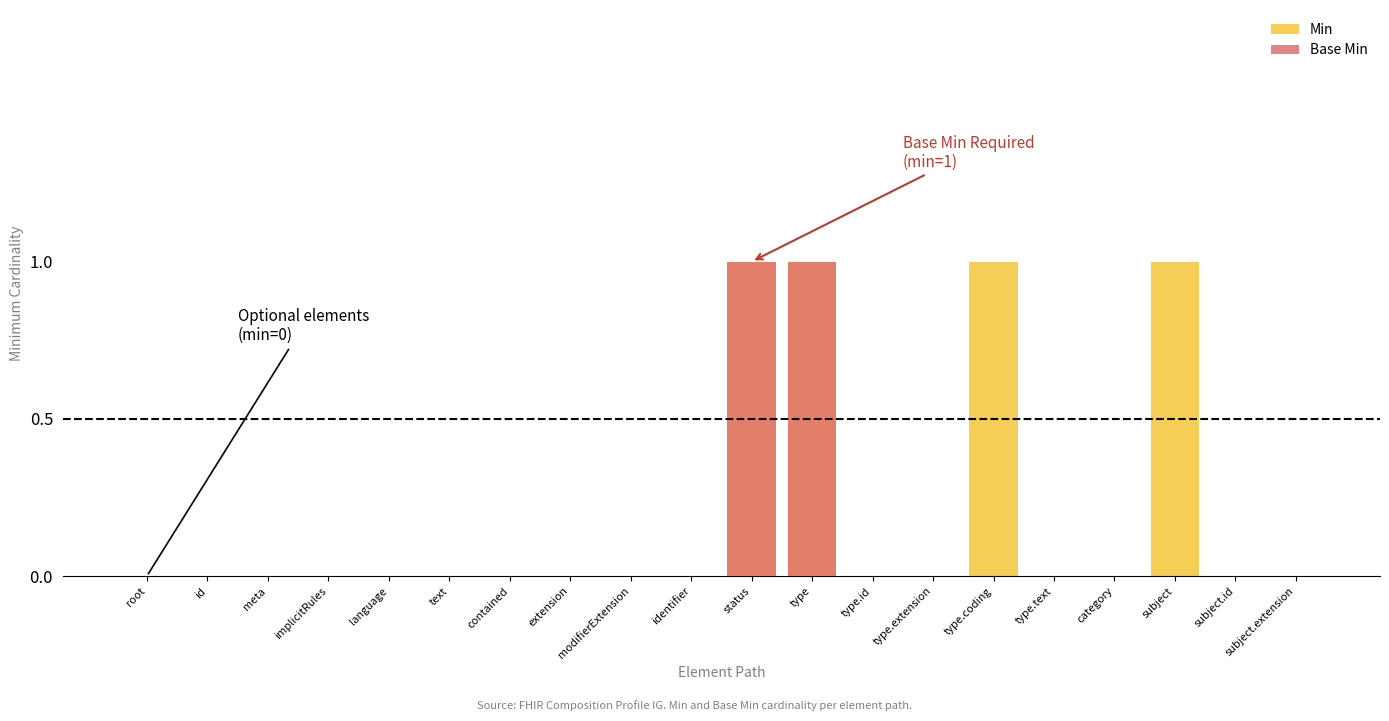

Is the value of Min at type.extension greater than the value of Base Min at root?

No